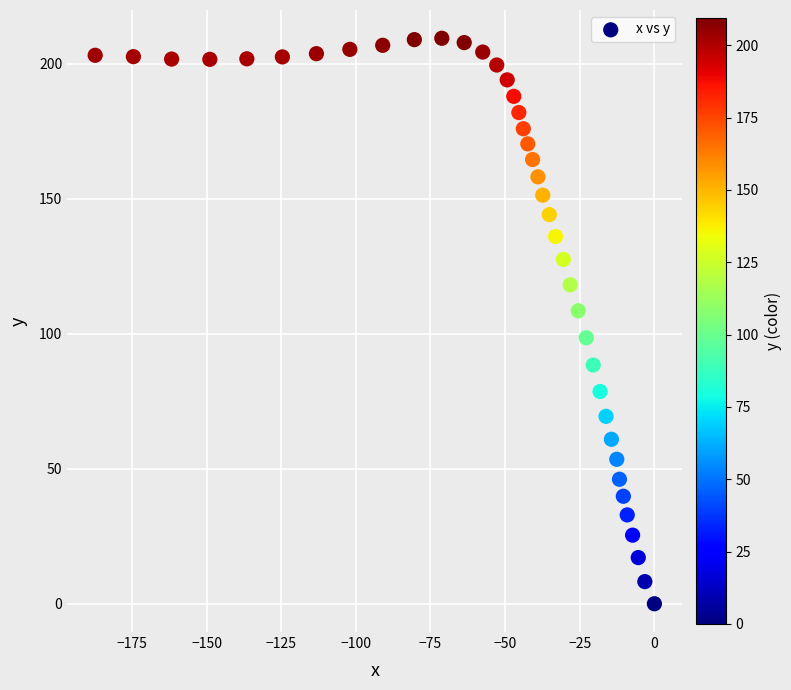

What is the range of X values (max minus min)?

187.3